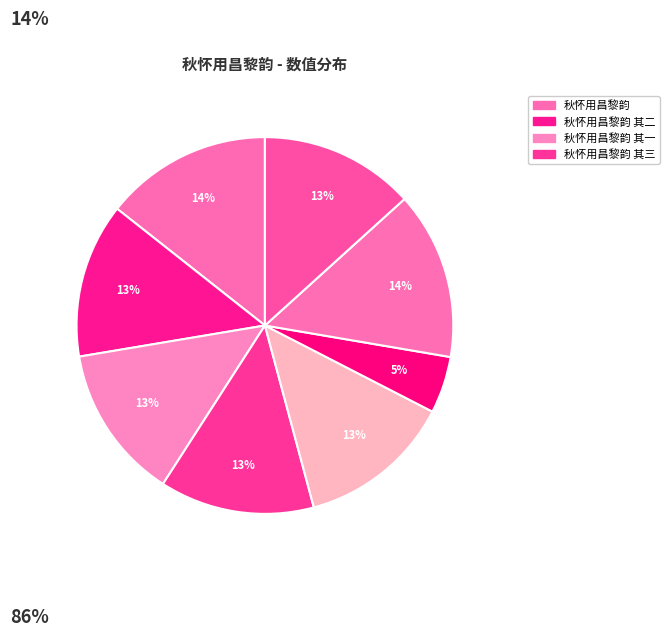

Which slice is the largest?

秋怀用昌黎韵